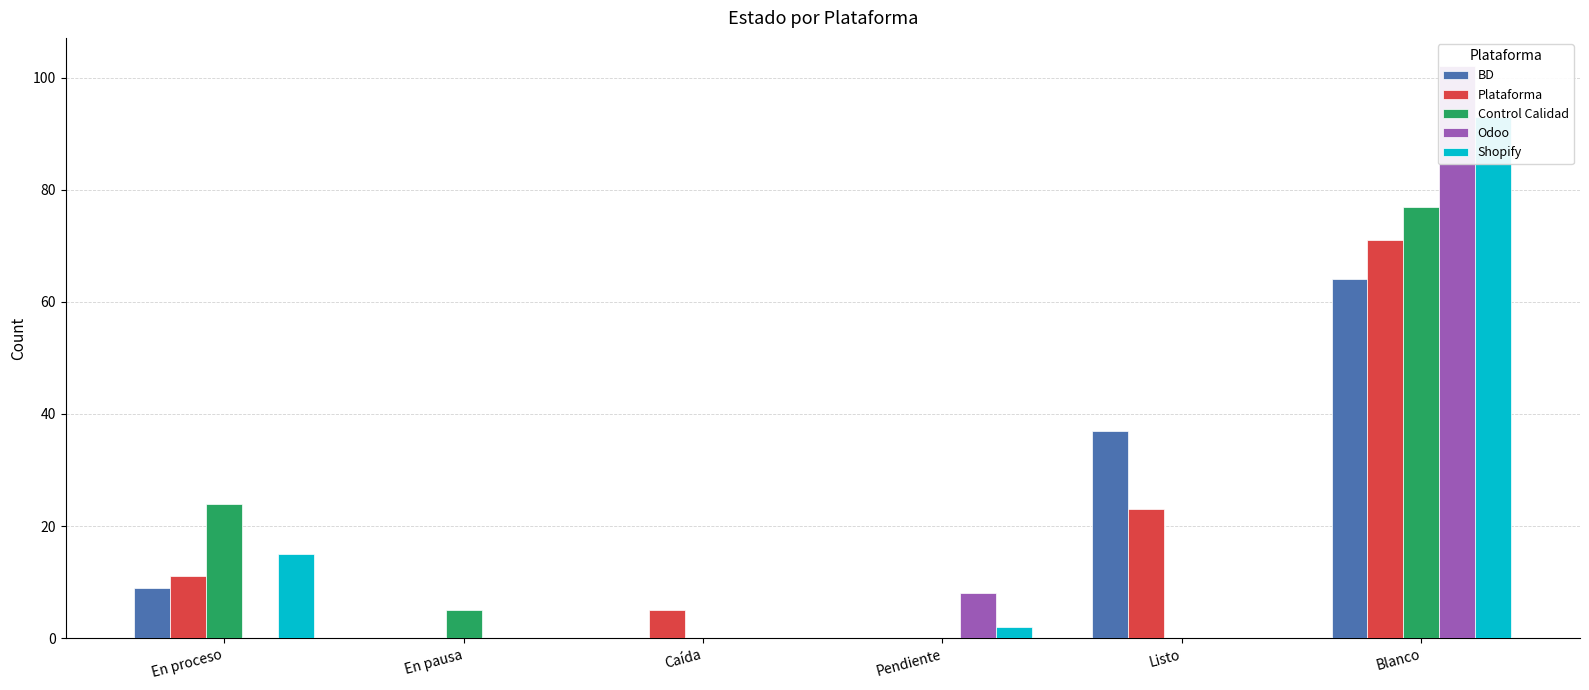

Rank the categories by Shopify value from highest to lowest.

Blanco, En proceso, Pendiente, En pausa, Caída, Listo